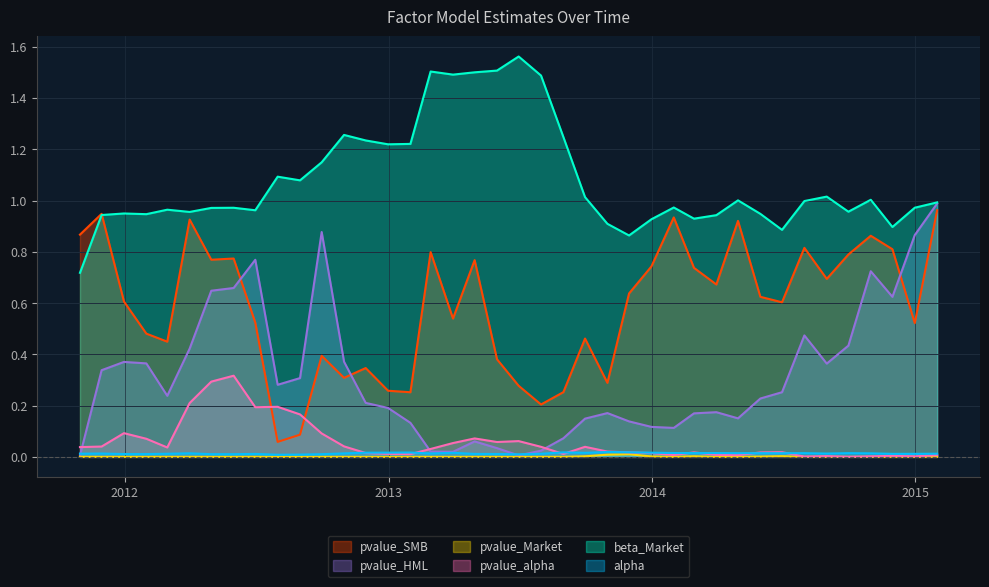

How many distinct data groups are displayed?

6